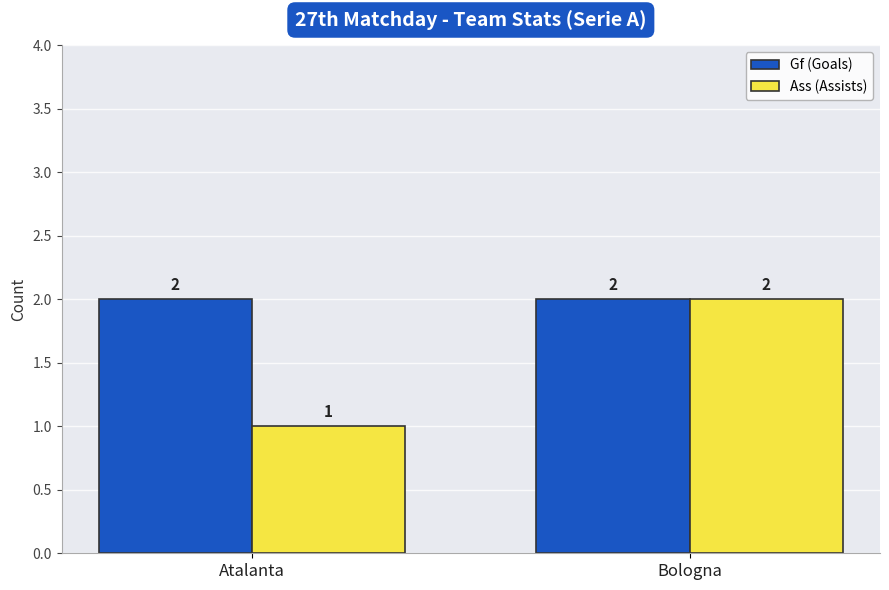

Is it true that Ass (Assists) equals 2 at Bologna?

True